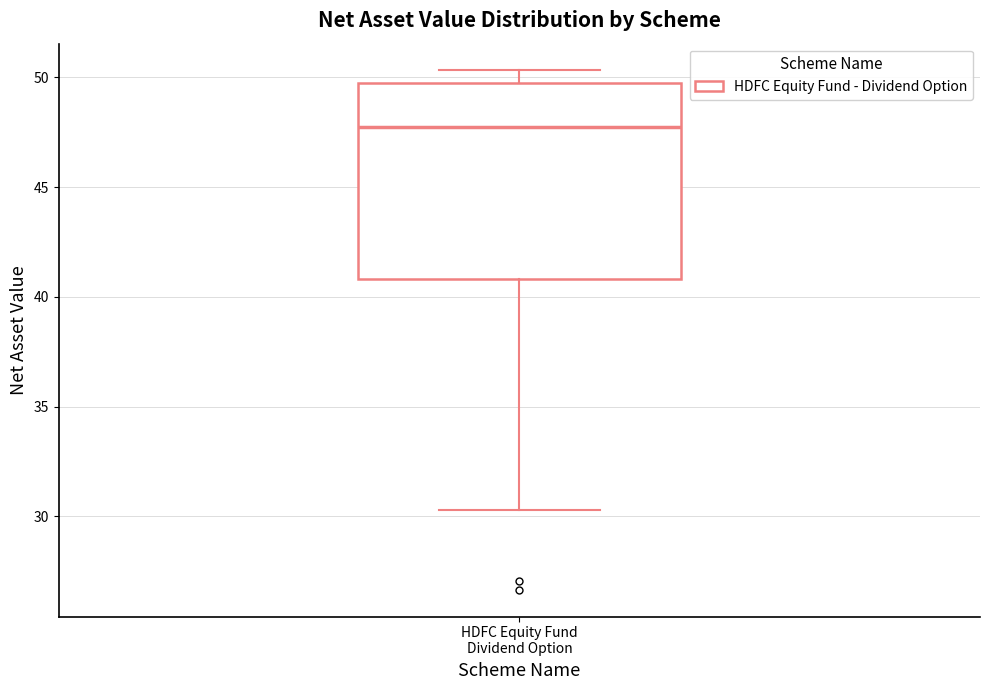

Read this box plot against the y-axis: the position of the median line, the range covered by the box, and the ends of both whiskers. The values are not printed on the chart, so give them approximately, as read against the axis.

median 47.5, box 41.0 to 49.5, whiskers 30.5 to 50.5